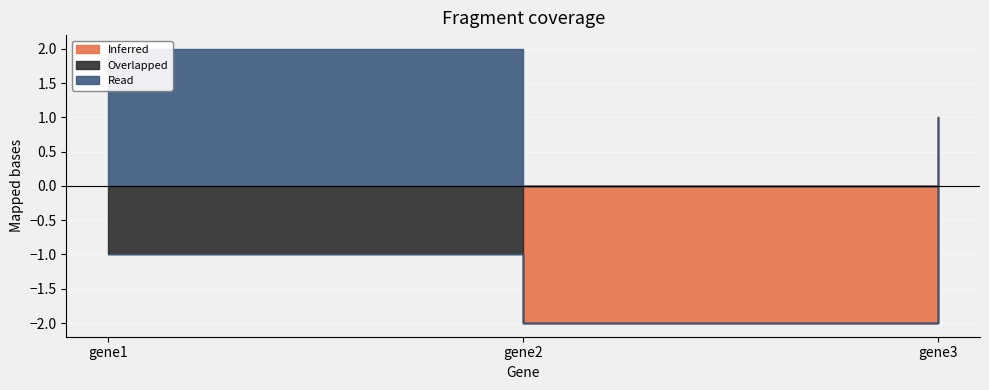

Count the number of categories in the chart.

3